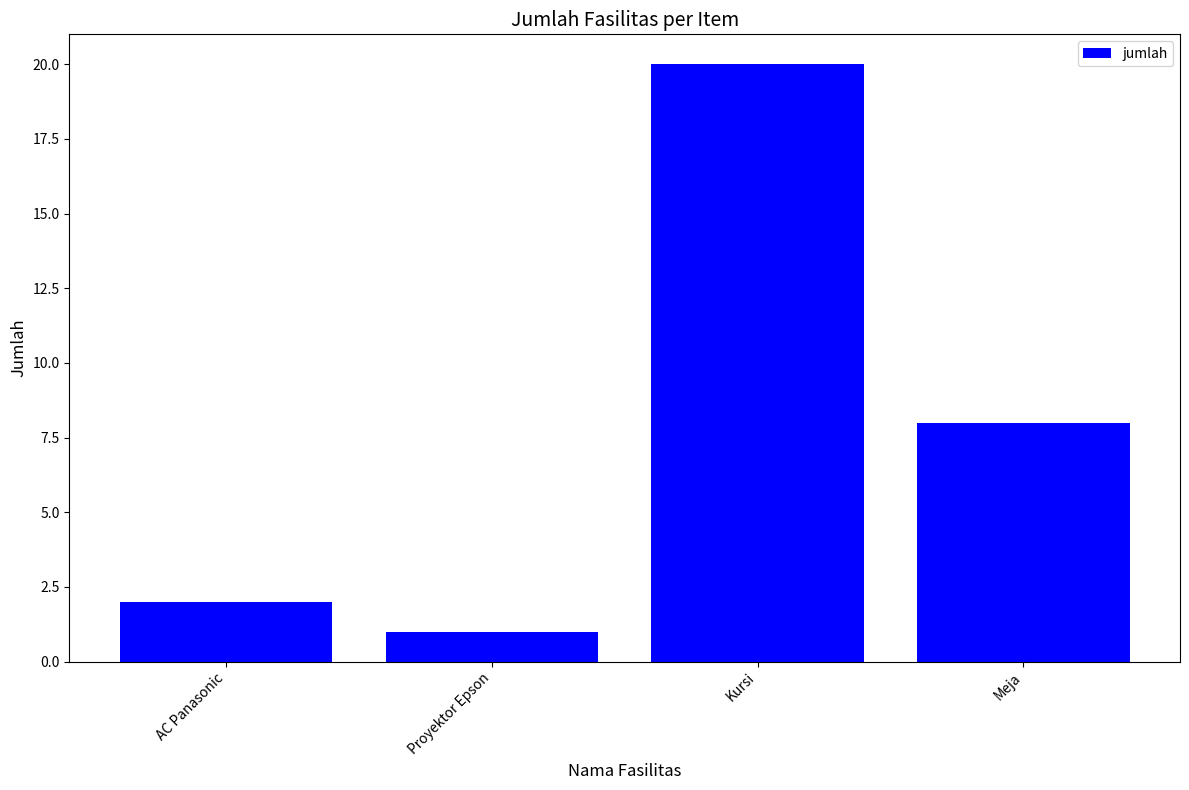

What position from the left is AC Panasonic?

1